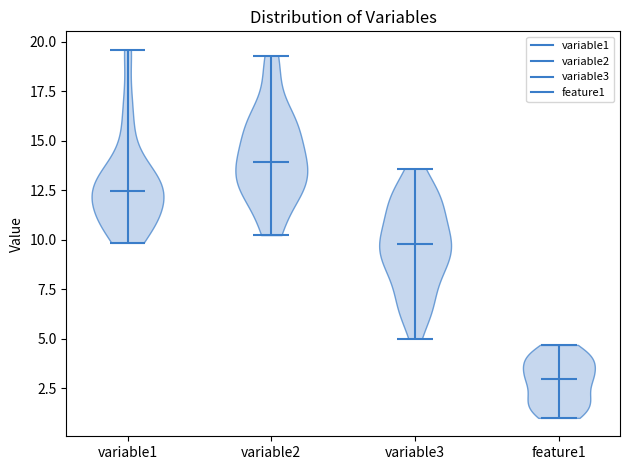

What is the highest point the violin for variable1 reaches on the y-axis? The values are not printed on the chart, so give them approximately, as read against the axis.

19.5